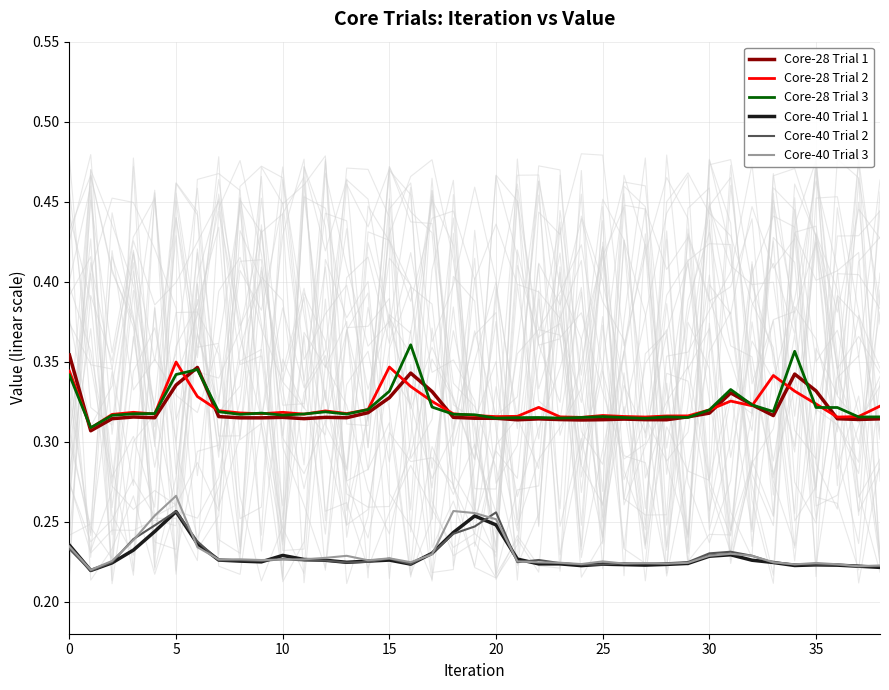

True or false: Core-40 Trial 2 and Core-28 Trial 1 intersect in this chart.

False